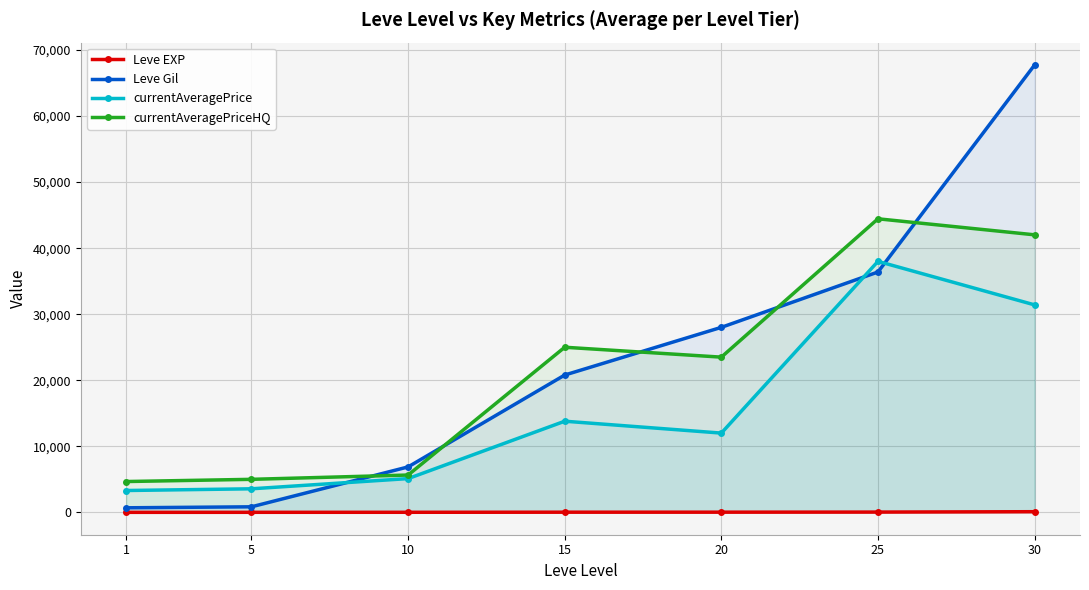

At 10, list the series in order from largest to smallest.

Leve Gil, currentAveragePriceHQ, currentAveragePrice, Leve EXP